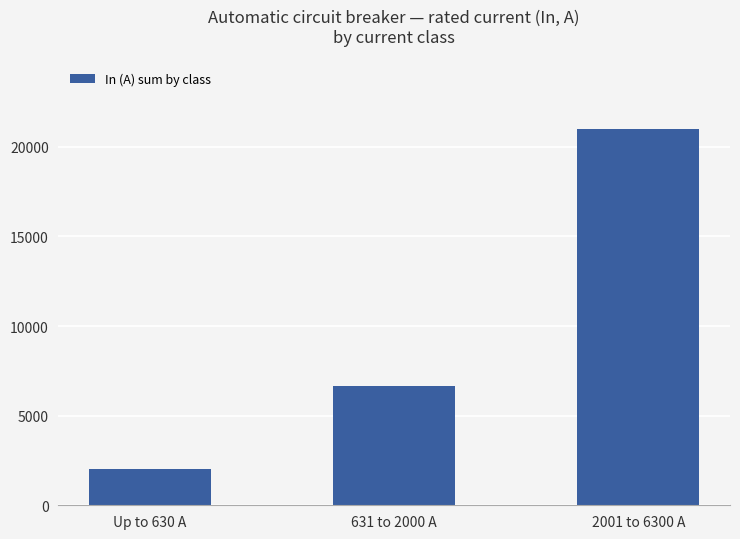

What is the sum of the values at 631 to 2000 A and 2001 to 6300 A?

27650